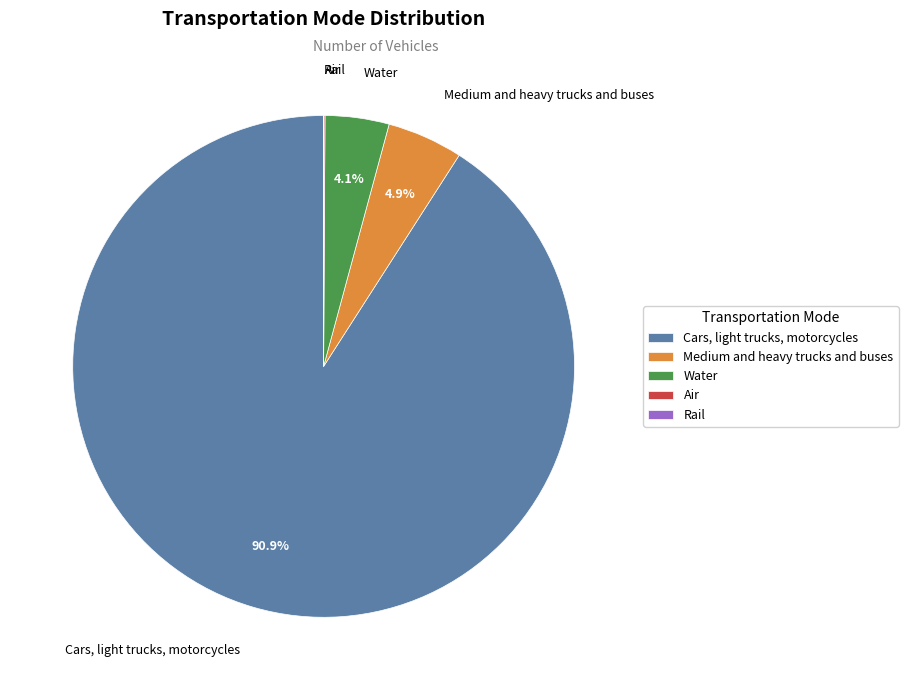

What is the largest slice in the pie chart?

Cars, light trucks, motorcycles